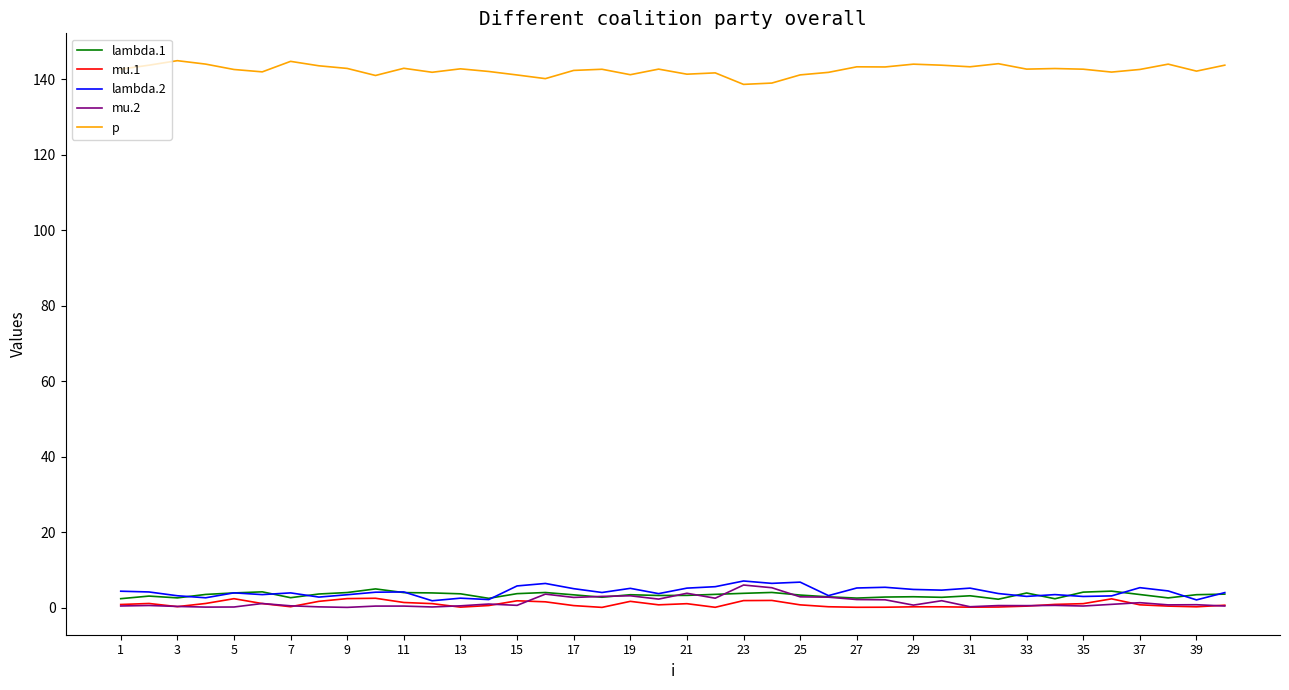

True or false: lambda.1 and p intersect in this chart.

False